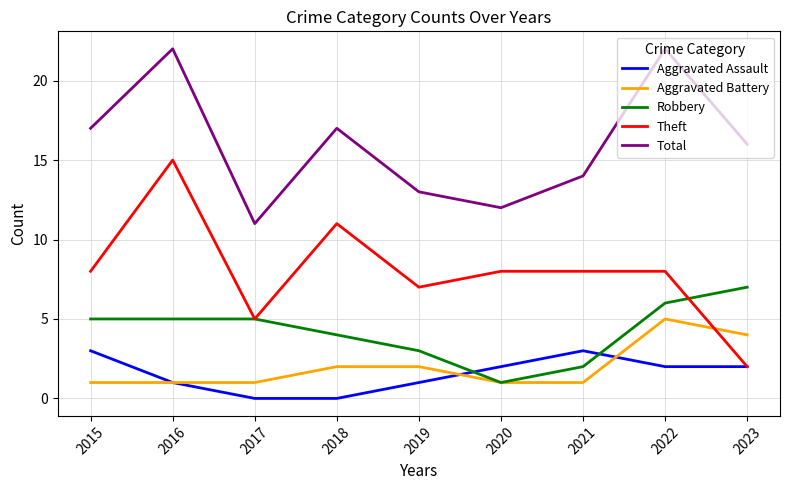

Between 2016 and 2018, which series saw the biggest shift?

Total